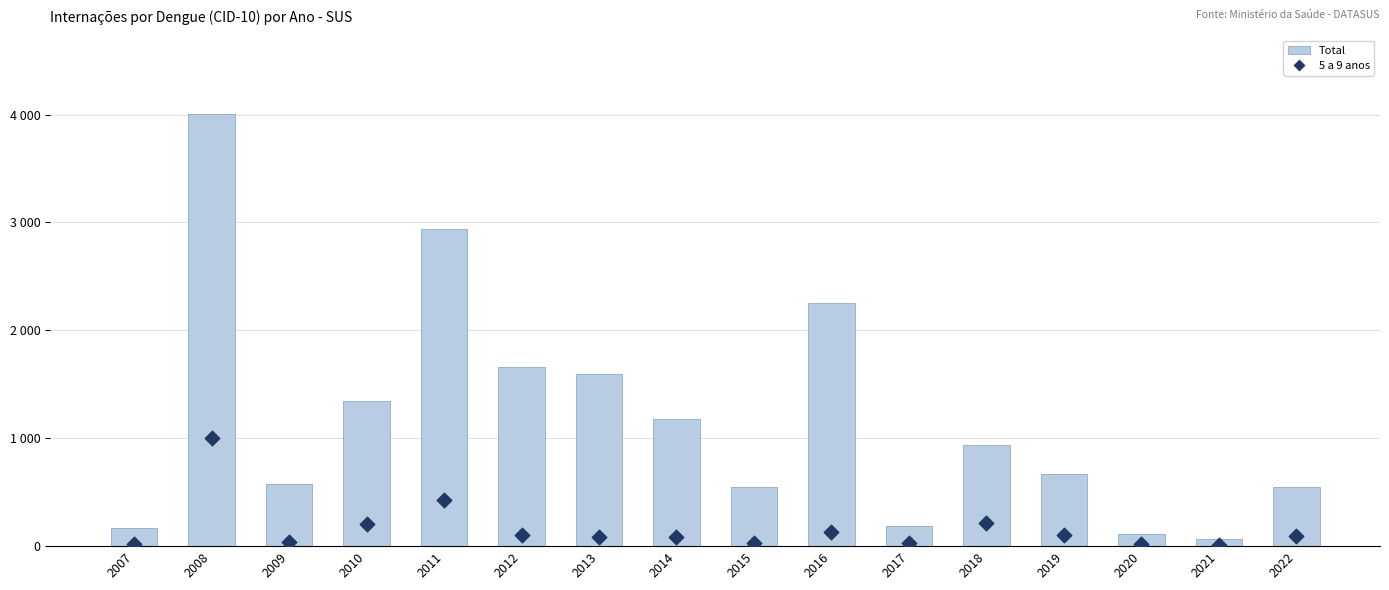

Which series has the largest total across all categories?

Total